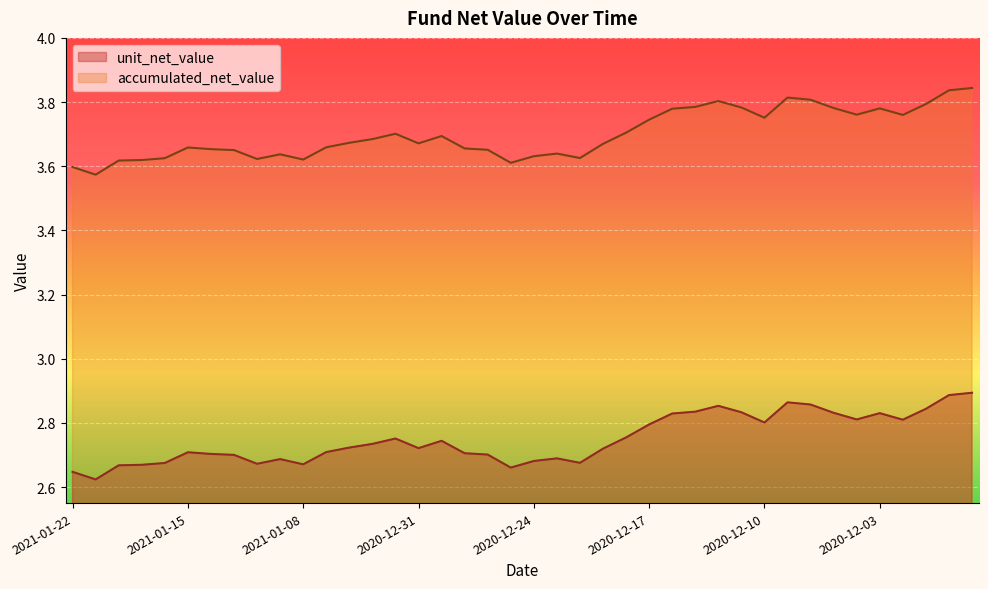

What is the smallest value displayed?

2.6